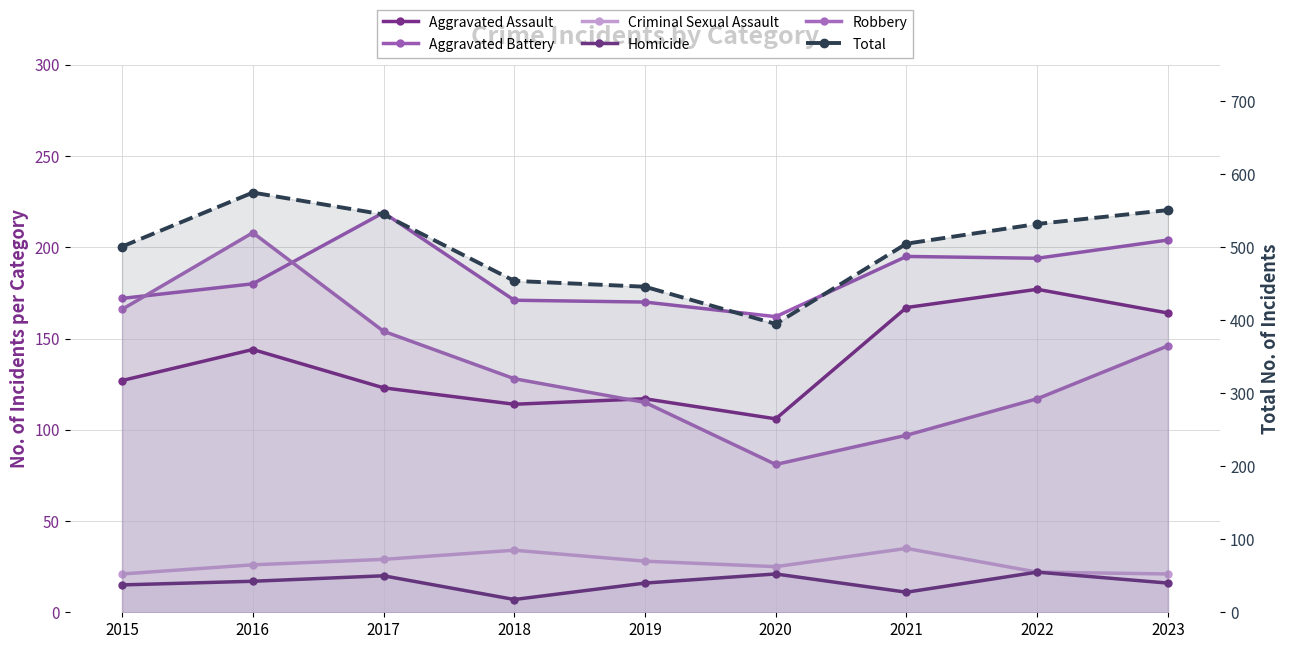

Is it true that Robbery equals 184 at 2022?

False